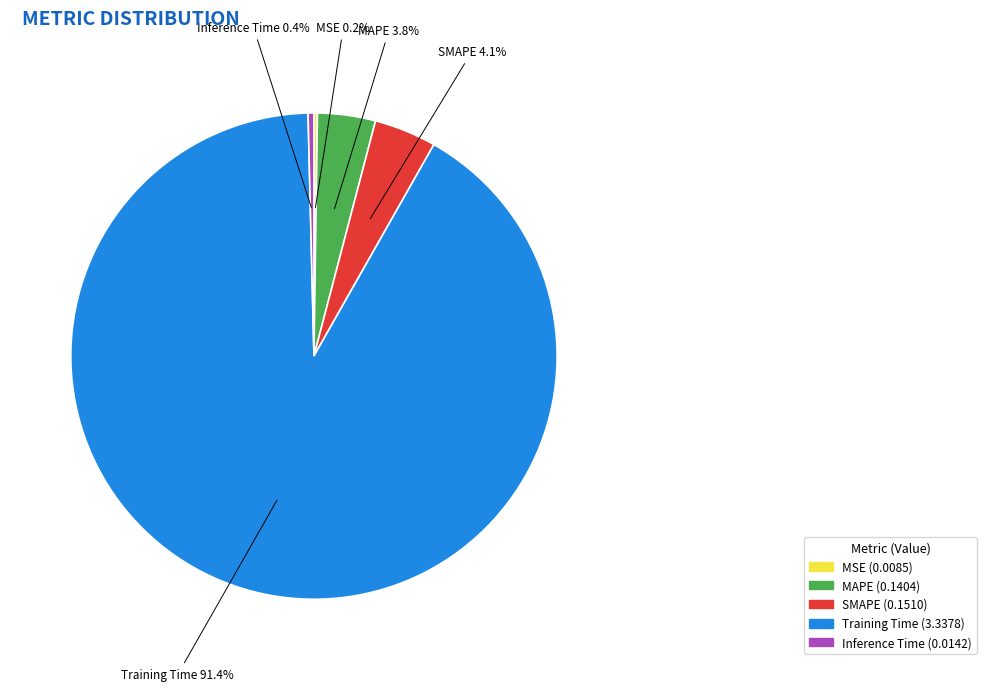

Combined, do Training Time and MAPE account for over 50%?

Yes